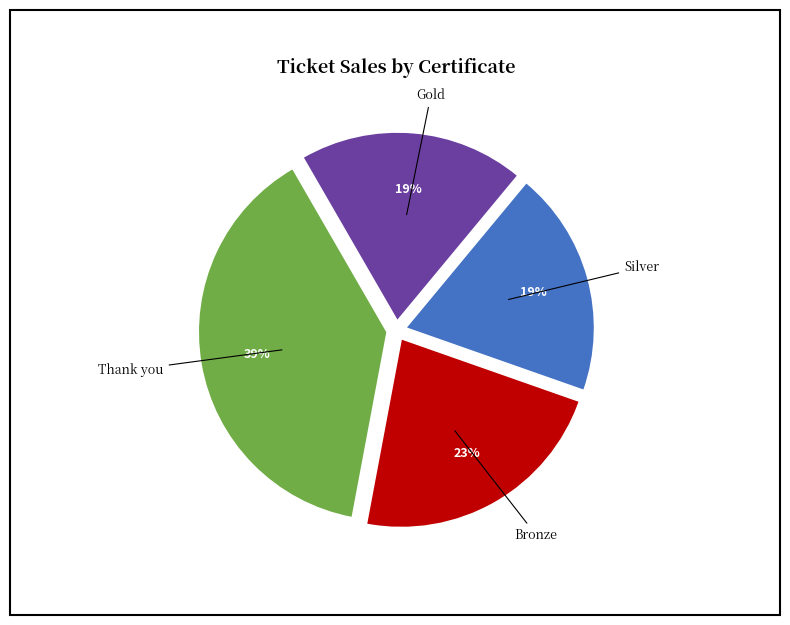

Is there any slice that represents more than half of the pie?

No